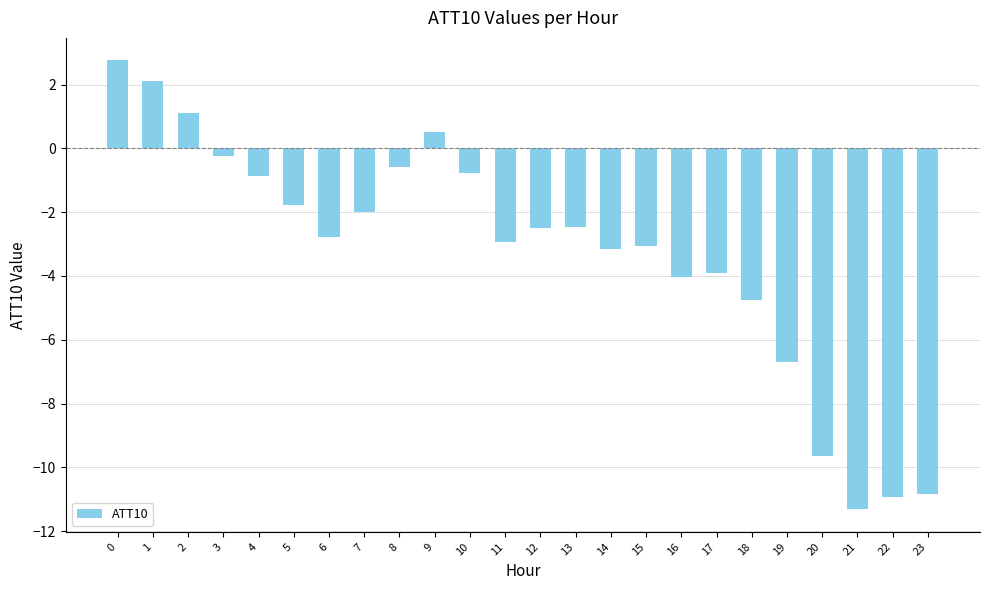

Reading left to right, extract all data points from this chart.

2.8	2.1	1.1	-0.3	-0.9	-1.8	-2.8	-2.0	-0.6	0.5	-0.8	-2.9	-2.5	-2.5	-3.1	-3.1	-4.0	-3.9	-4.8	-6.7	-9.6	-11.3	-10.9	-10.8